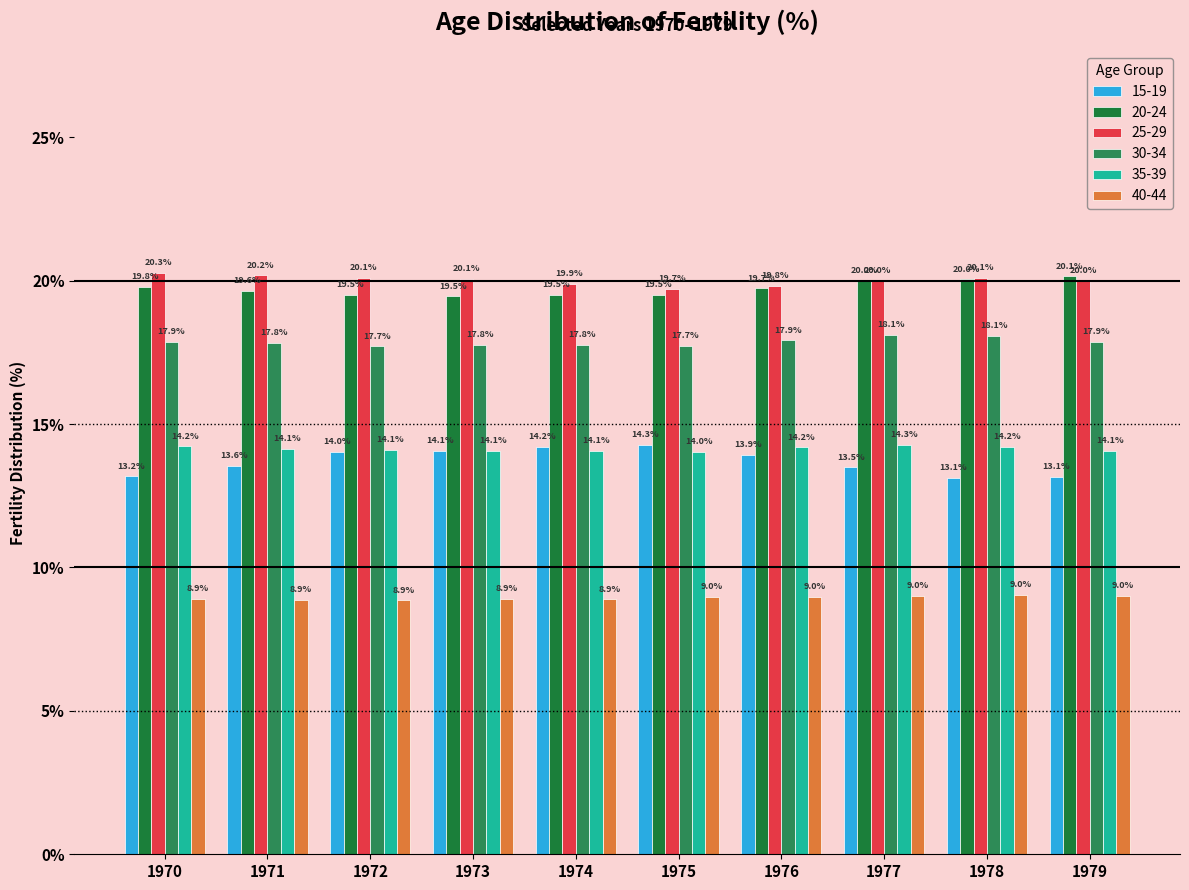

Are the bars horizontal?

No